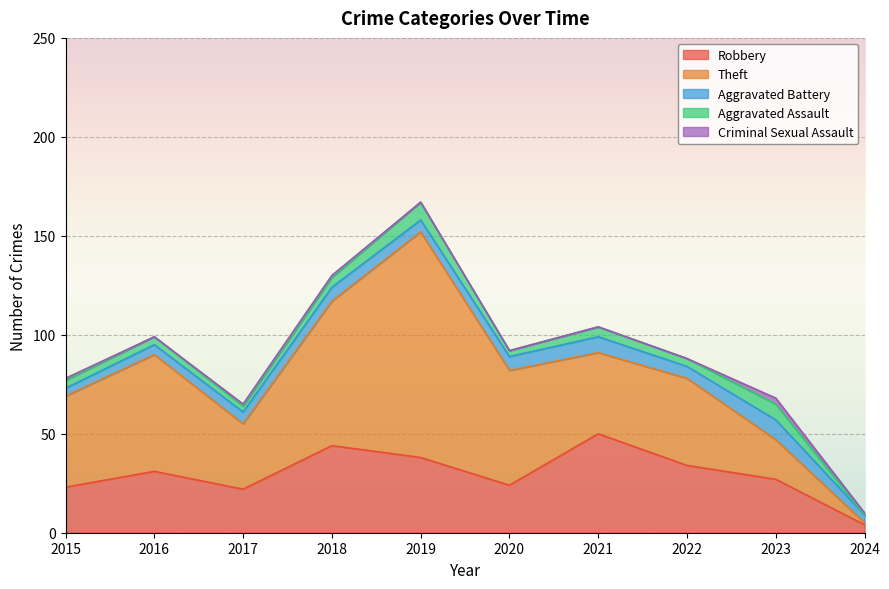

How many data points does each series have?

10